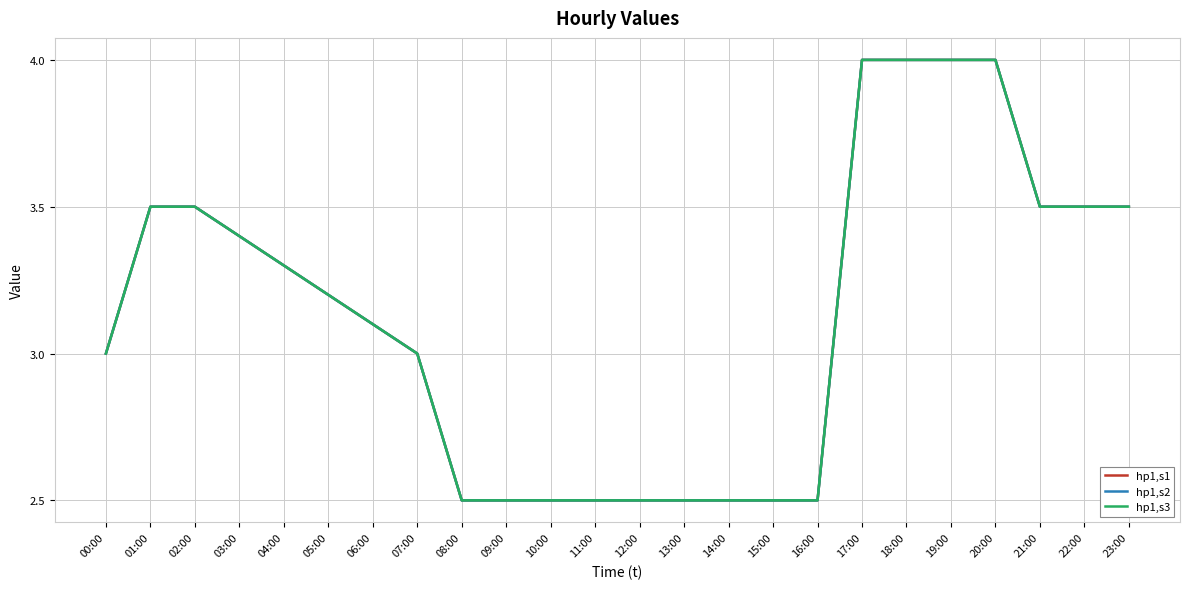

True or false: hp1,s3 has more than 2 interior local peaks.

False